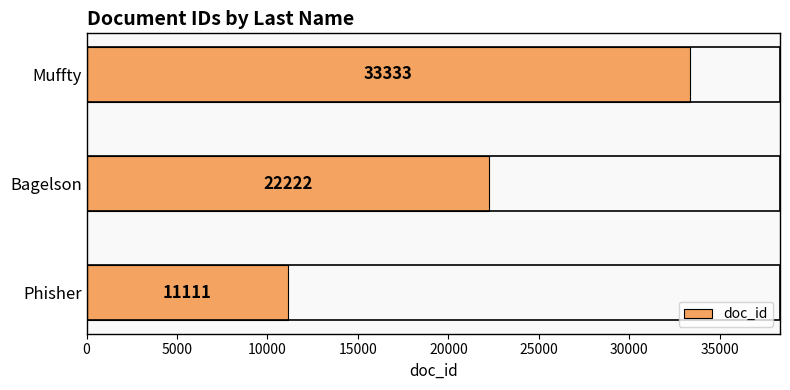

What is the change in value from Phisher to Muffty?

+22222